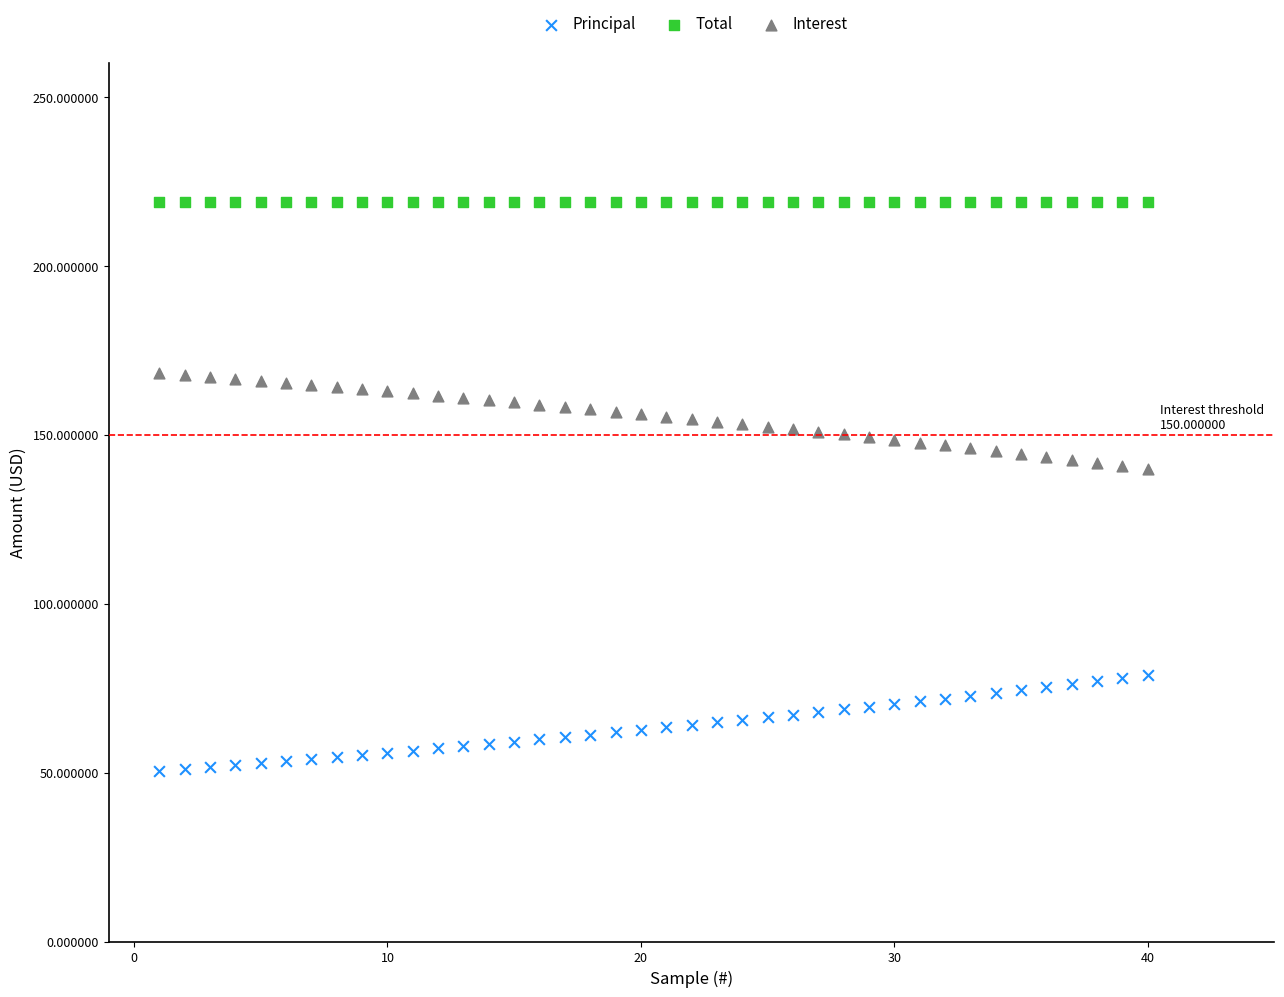

Which series contains the lowest Y value?

Principal